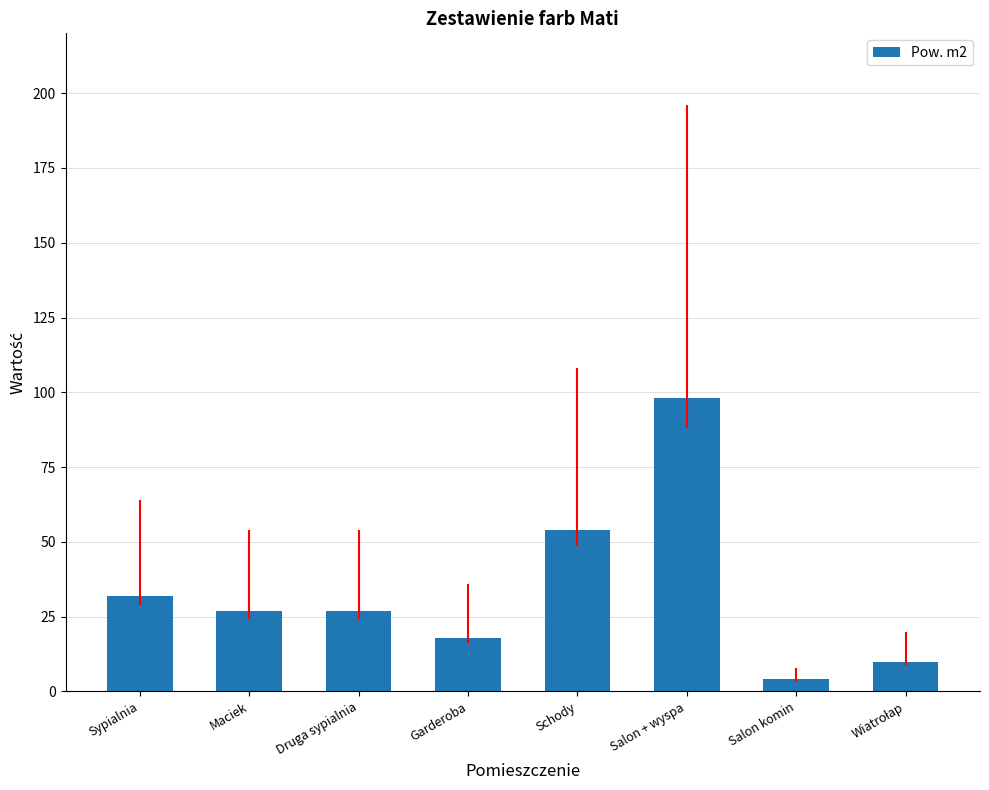

What is the maximum value shown in the chart?

98